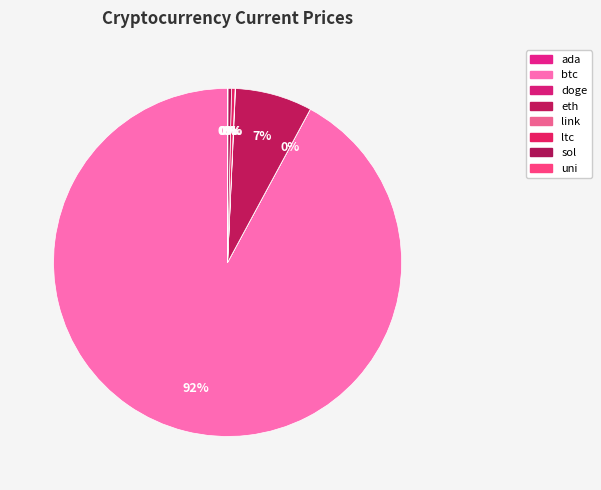

Does btc represent more than half of the total?

Yes